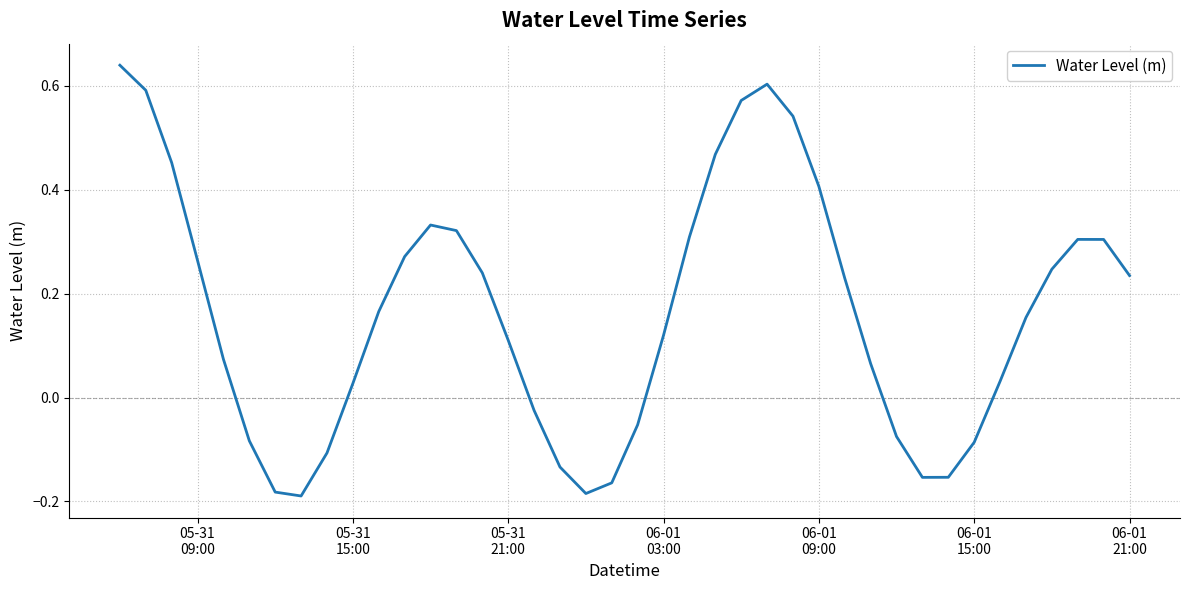

How many values are below zero?

13